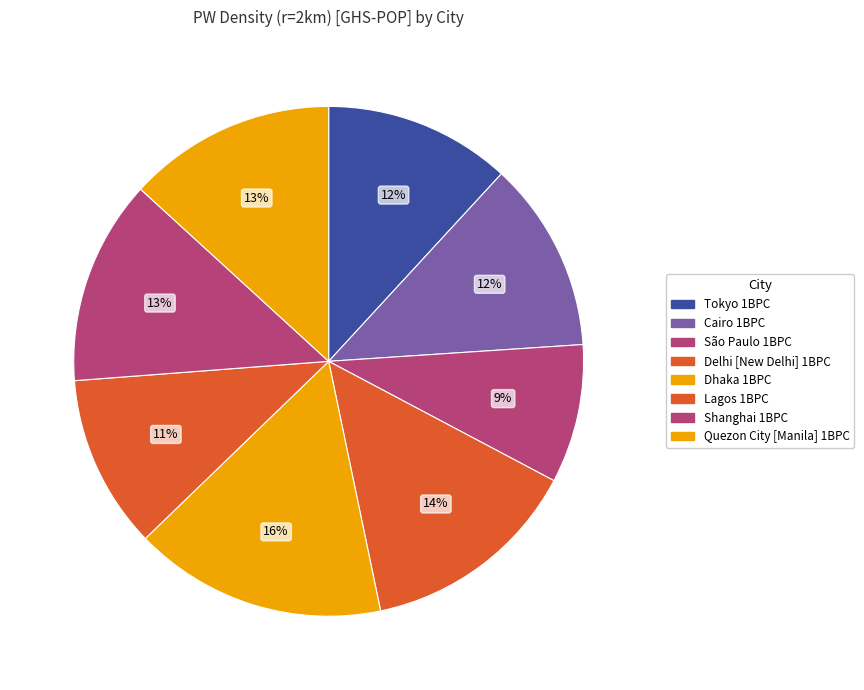

How many segments does this pie chart have?

8